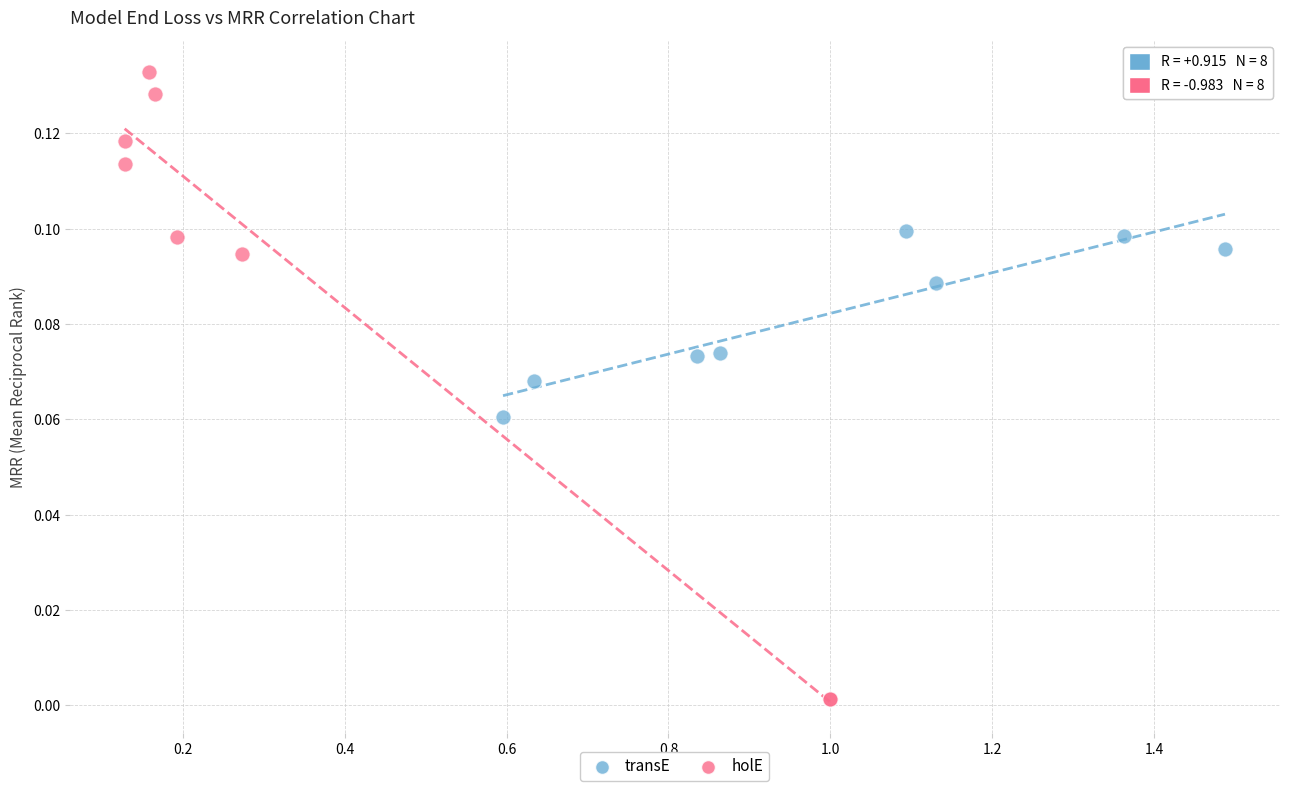

Which series has the widest spread of Y values?

holE